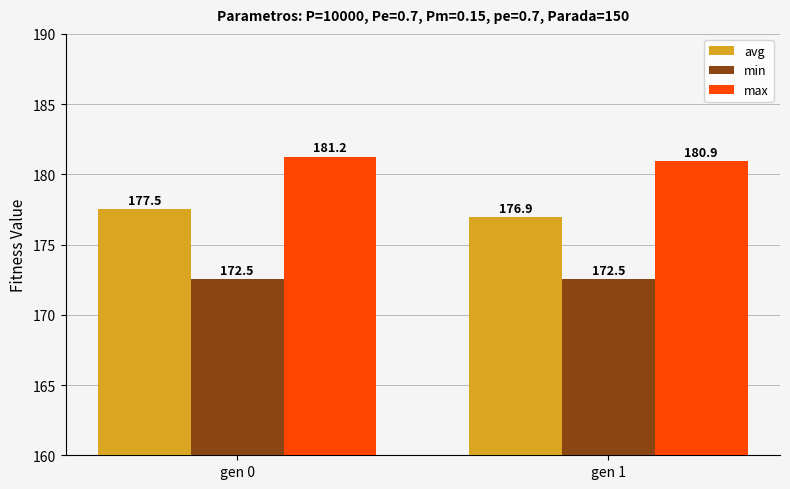

What is the value of the min bar at the 1st from the left?

172.5